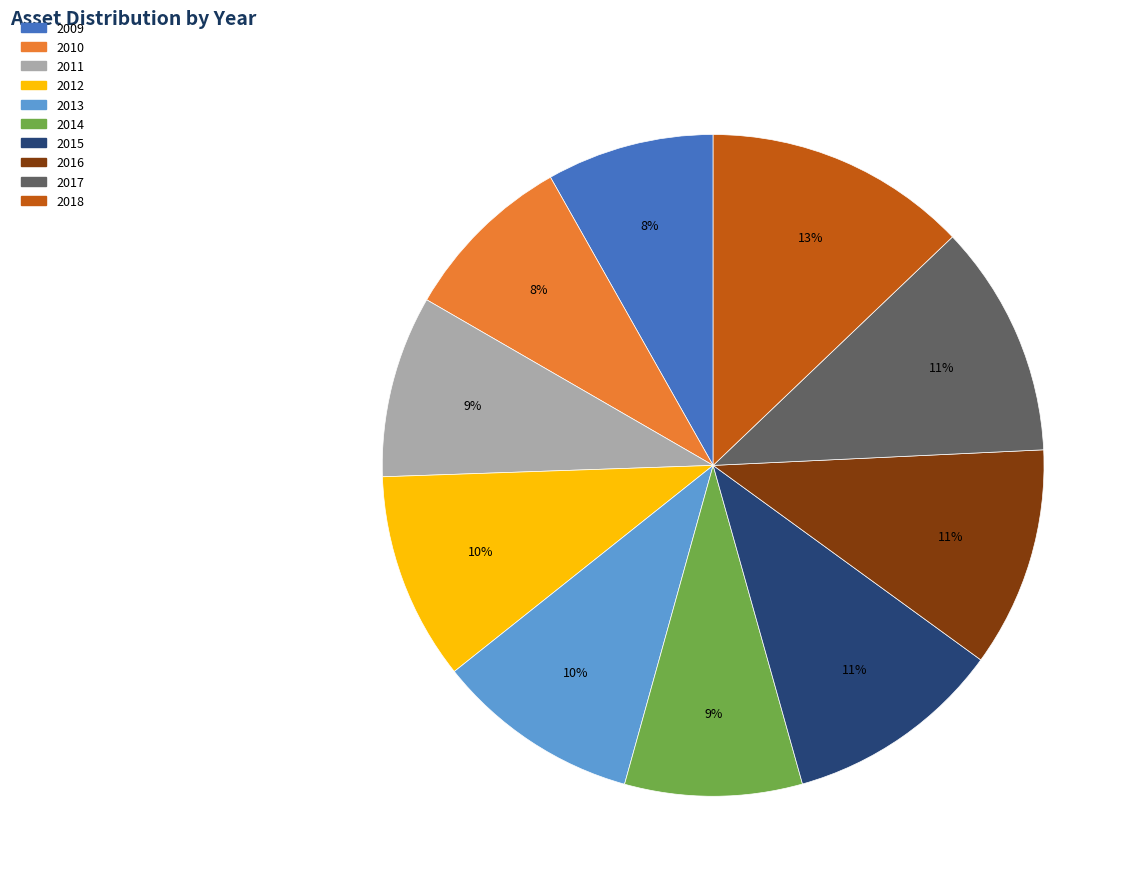

To the nearest percent, what portion does 2017 represent?

11%